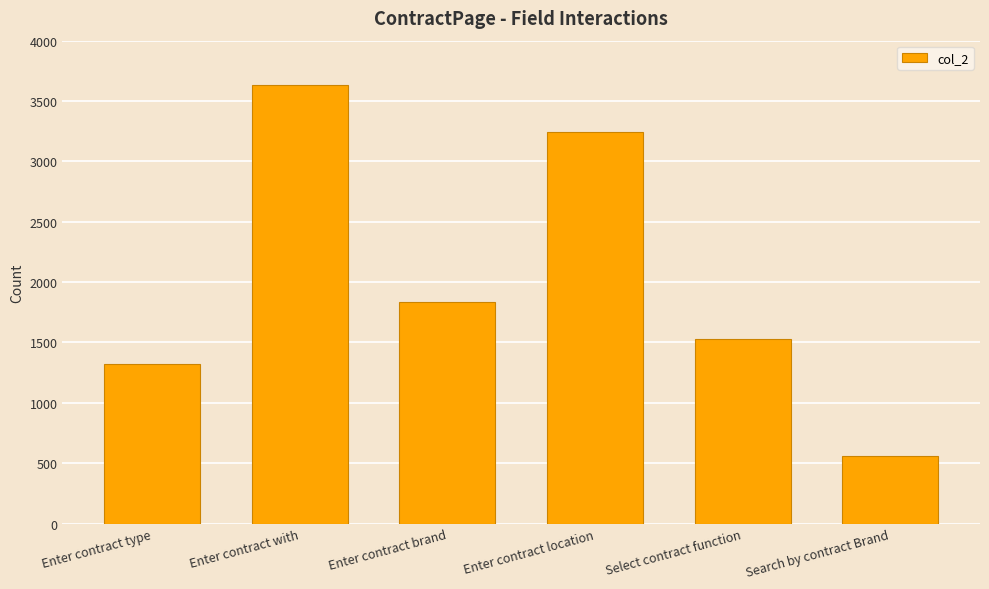

What is the change in value from Enter contract brand to Select contract function?

-302